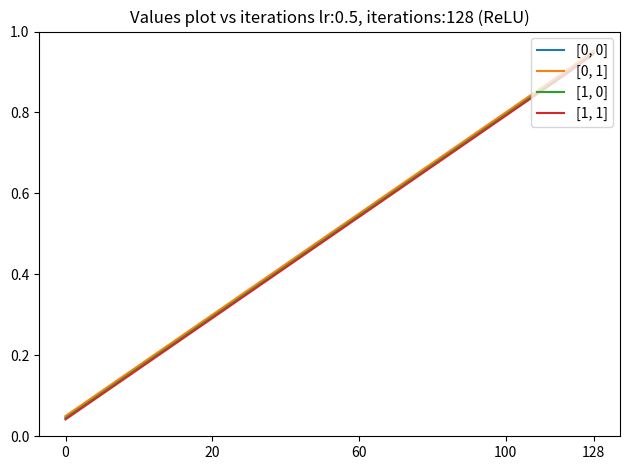

Does the chart display data point markers on the line(s)?

No